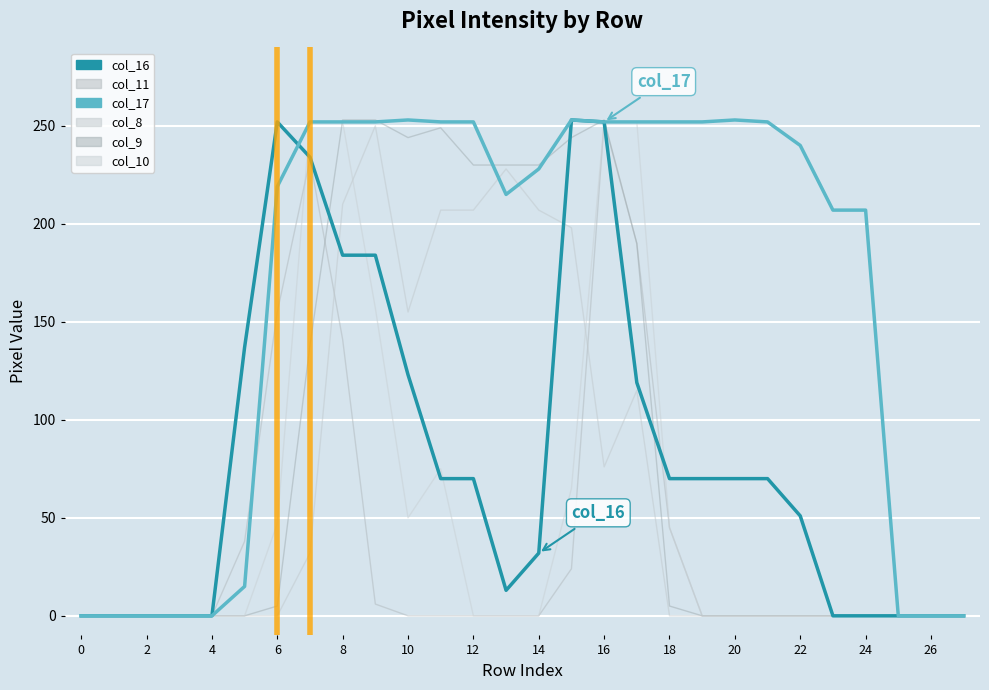

At which category does col_9 reach its first local valley?

10